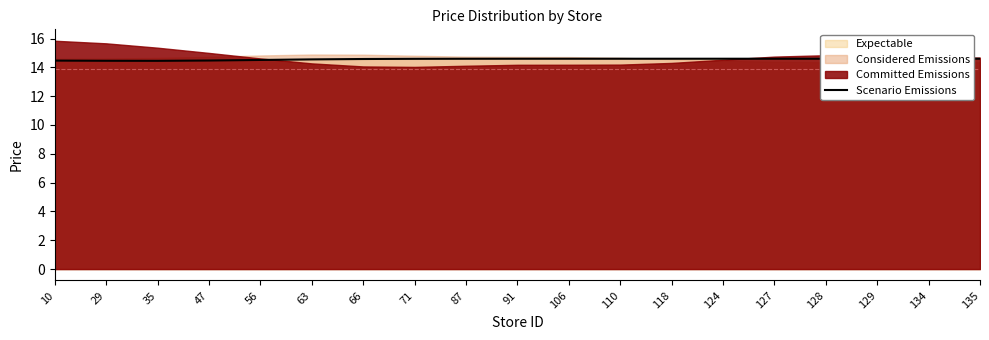

What is the value of the 12th point from the left?

14.6